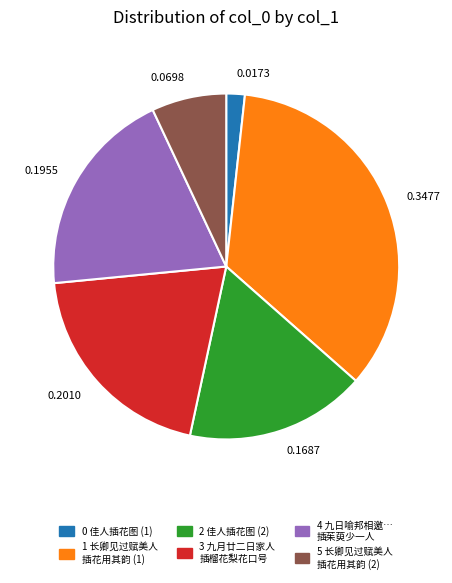

Combined, do 0.1687 and 0.2010 account for over 50%?

No